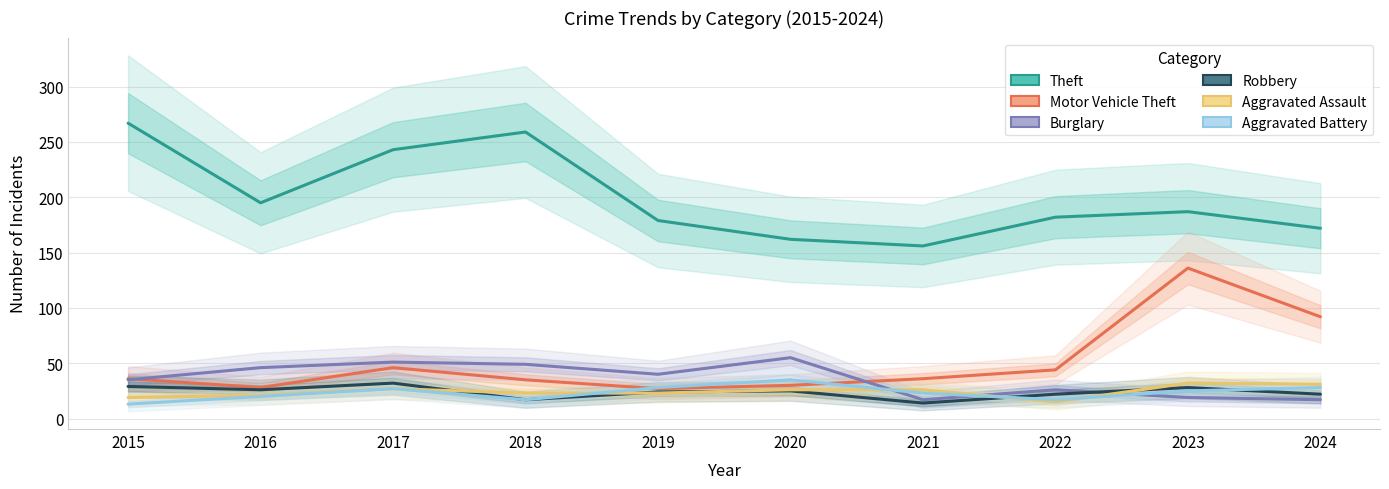

At which label does Robbery first exceed 25?

2015